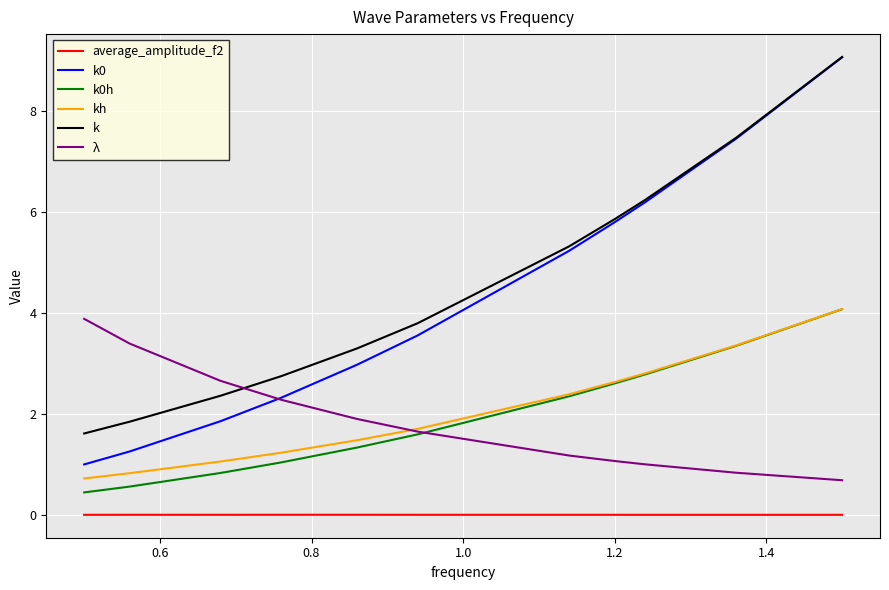

Does the chart have visible grid lines?

Yes